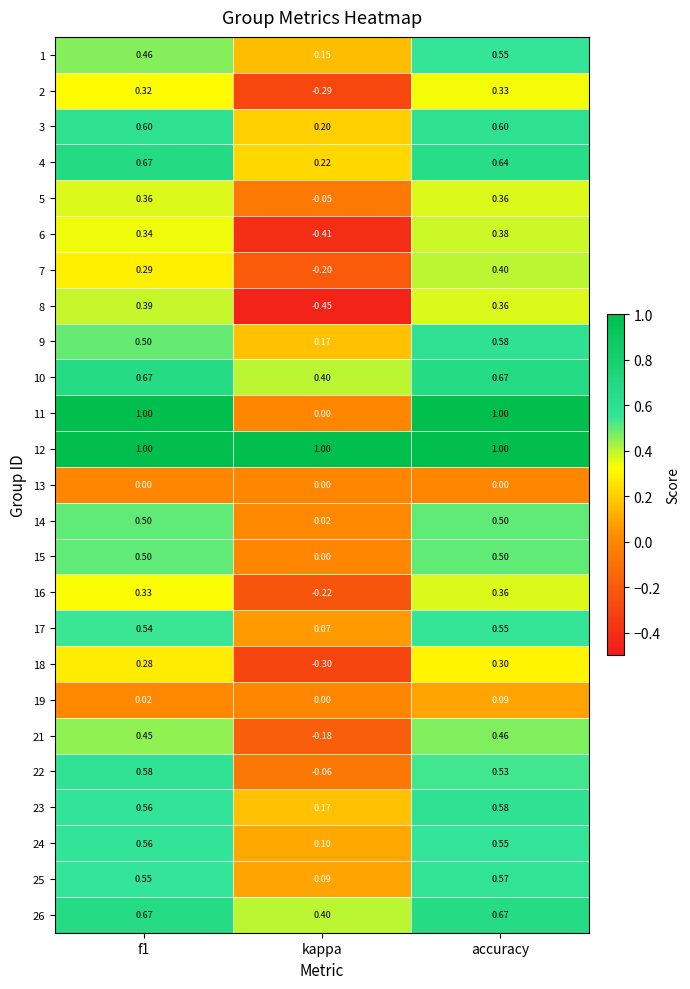

At which label is 24 closest to 0?

kappa